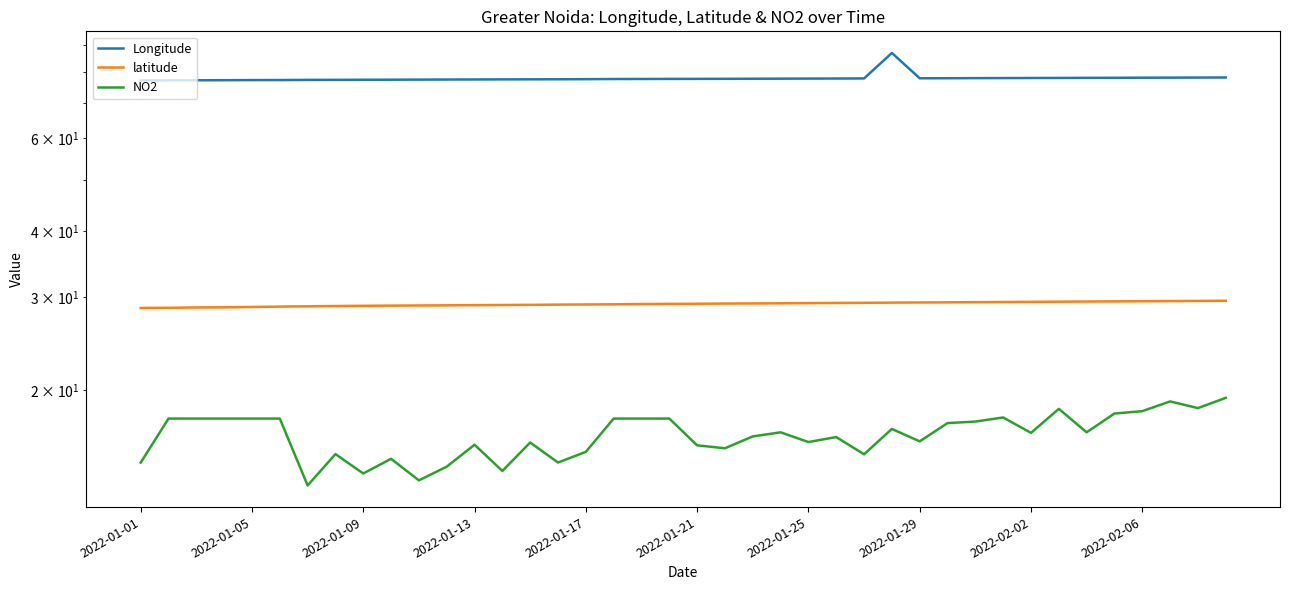

How many data points in latitude are less than 29?

14